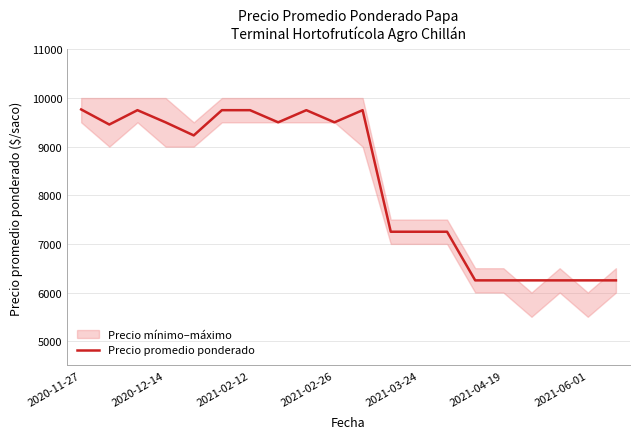

The chart shows a value of 11293 at 13. True or false?

False